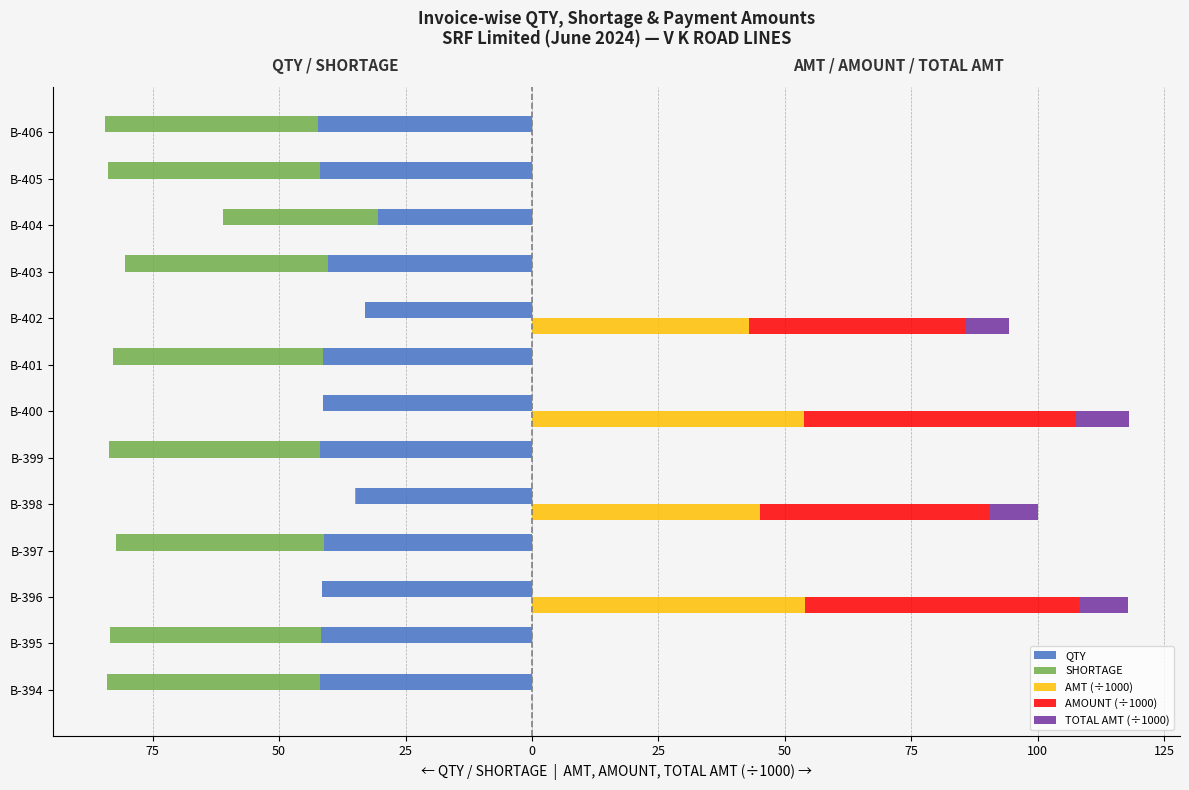

Reading left to right, list all the values displayed in this chart.

QTY: -42.0	-41.8	-41.6	-41.1	-34.9	-41.8	-41.4	-41.4	-33.0	-40.3	-30.5	-41.9	-42.2
SHORTAGE: -42.0	-41.8	0.0	-41.1	-0.1	-41.8	0.0	-41.4	0.0	-40.3	-30.5	-41.9	-42.3
AMT (÷1000): 0.0	0.0	54.1	0.0	45.1	0.0	53.8	0.0	42.9	0.0	0.0	0.0	0.0
AMOUNT (÷1000): 0.0	0.0	54.1	0.0	45.1	0.0	53.8	0.0	42.9	0.0	0.0	0.0	0.0
TOTAL AMT (÷1000): 0.0	0.0	9.8	0.0	9.8	0.0	10.4	0.0	8.6	0.0	0.0	0.0	0.0